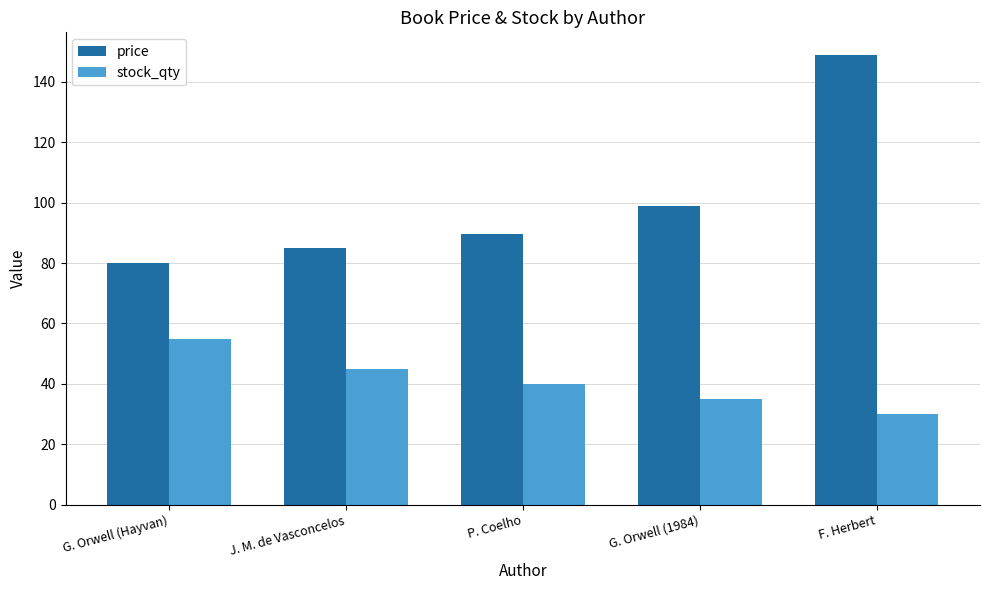

What is the average value of the price series?

100.5